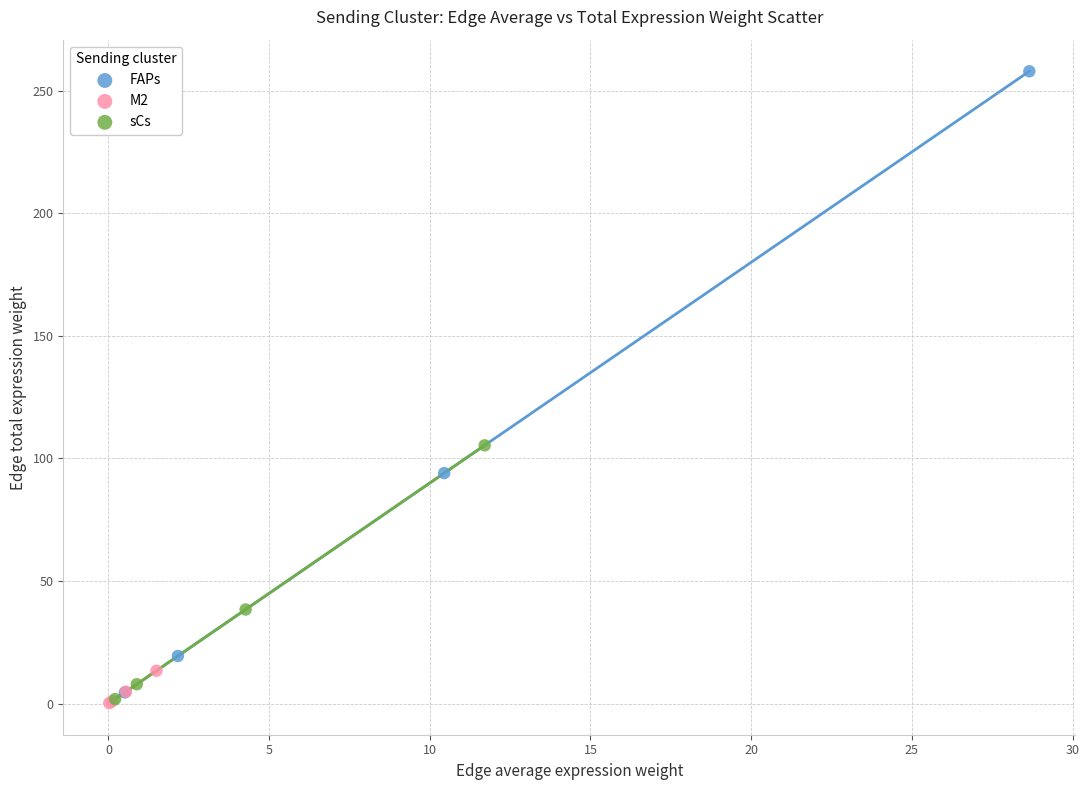

Which series has the widest spread of Y values?

FAPs